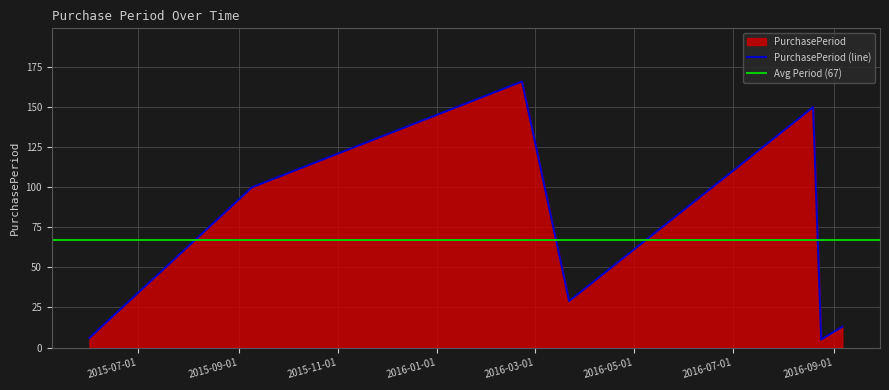

What is the difference between the values at 2015-06-01 and 2016-08-24?

1